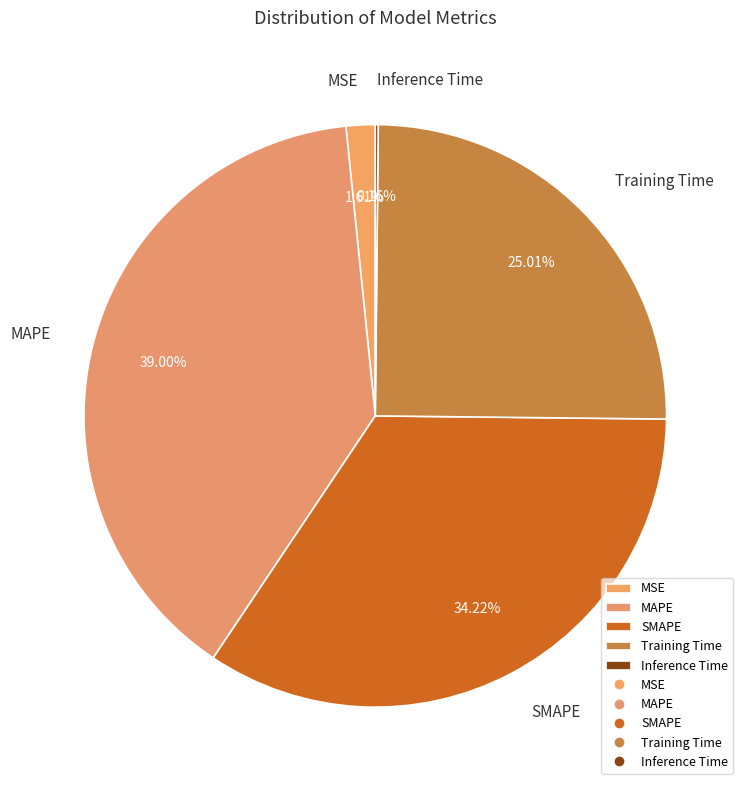

Is there any slice that represents more than half of the pie?

No